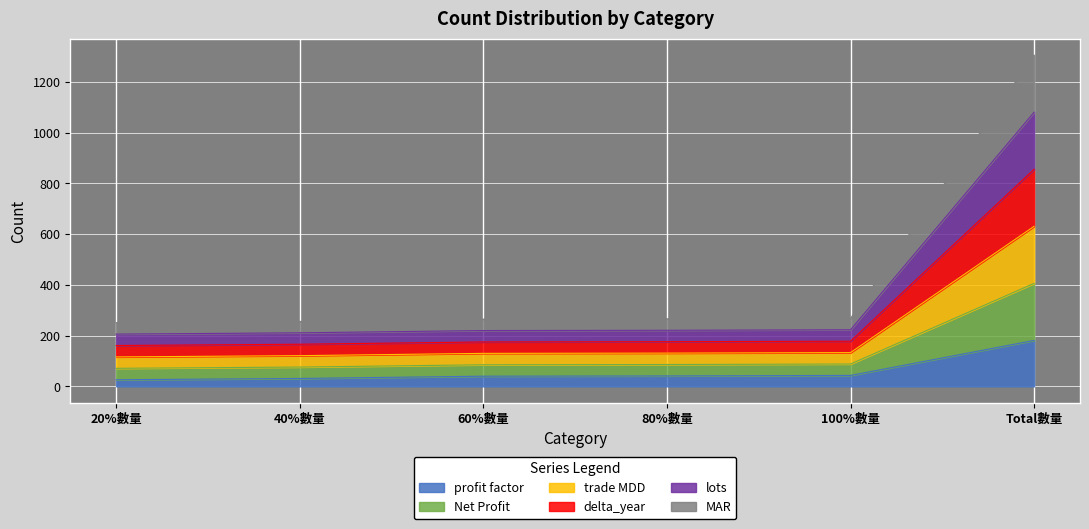

What is the label of the 2nd point from the left?

40%數量